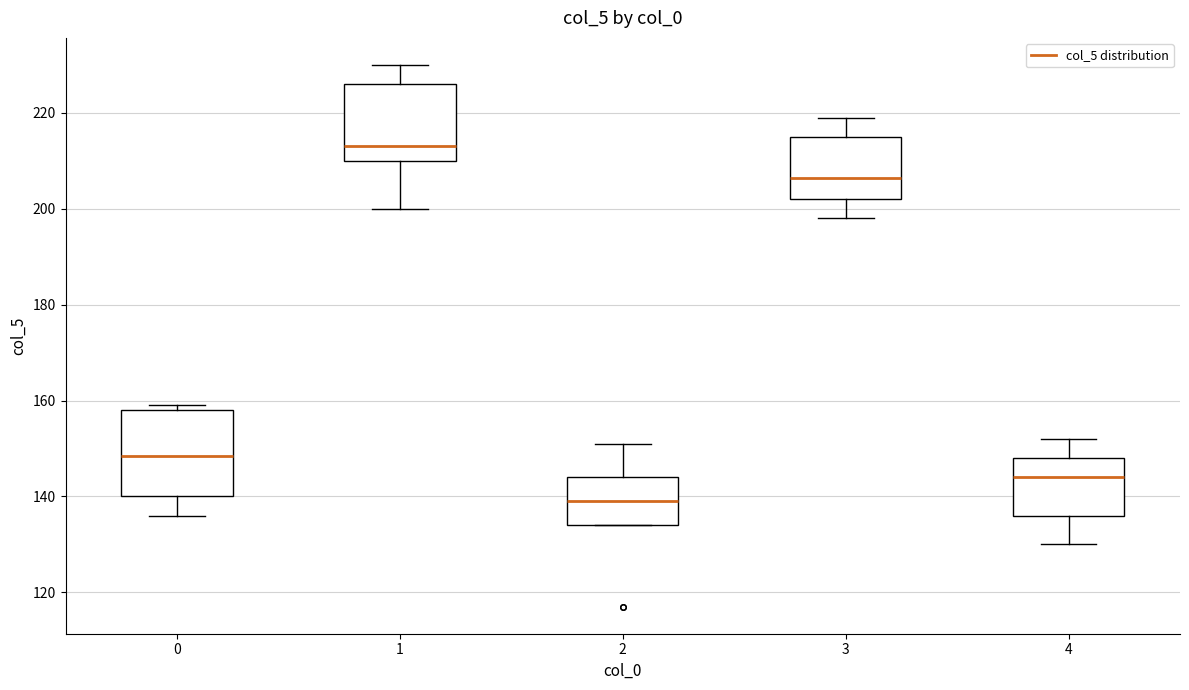

Reading left to right, read every box against the y-axis: the position of its median line, the range the box covers, and the ends of its whiskers. The values are not printed on the chart, so give them approximately, as read against the axis.

0: median 148, box 140 to 158, whiskers 136 to 160
1: median 214, box 210 to 226, whiskers 200 to 230
2: median 140, box 134 to 144, whiskers 134 to 152
3: median 206, box 202 to 216, whiskers 198 to 220
4: median 144, box 136 to 148, whiskers 130 to 152